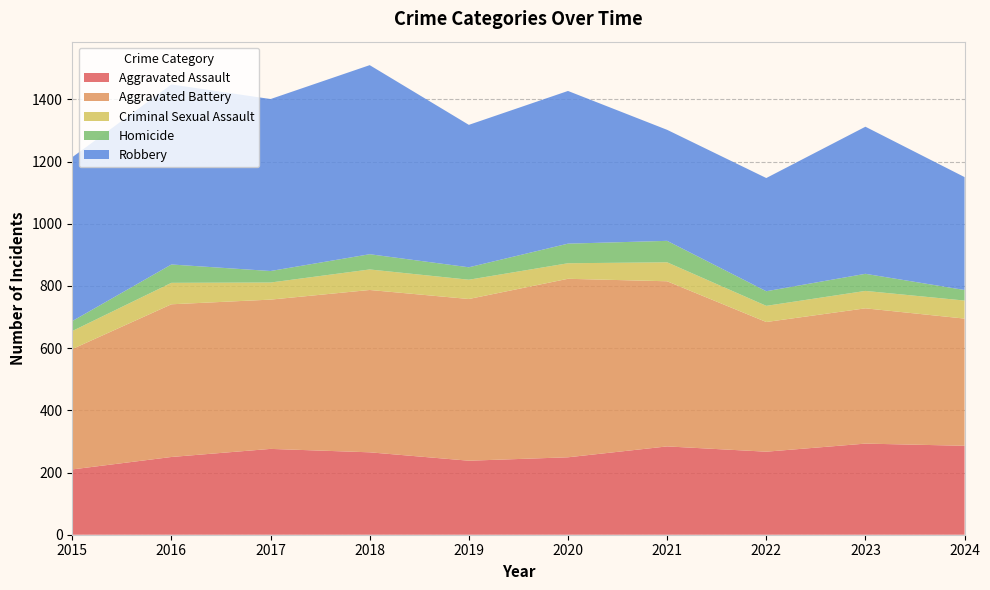

Reading left to right, extract all data points from this chart.

Aggravated Assault: 210	250	276	265	238	249	284	267	293	286
Aggravated Battery: 387	491	480	522	520	574	531	417	435	409
Criminal Sexual Assault: 58	69	55	66	62	50	61	52	56	58
Homicide: 32	59	37	49	40	63	69	47	55	34
Robbery: 527	579	553	608	458	491	357	364	473	363